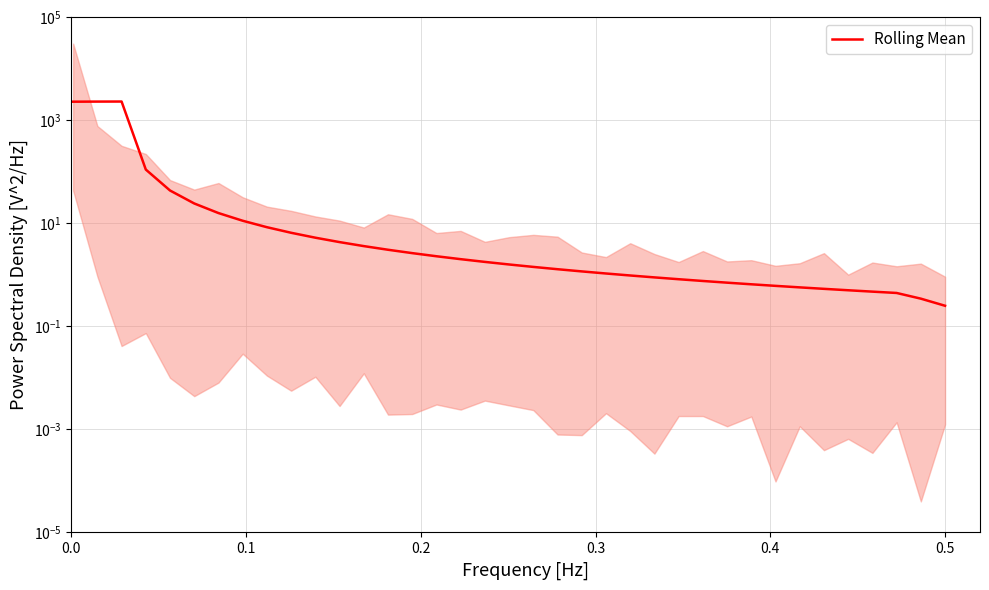

How many series are shown in this chart?

1